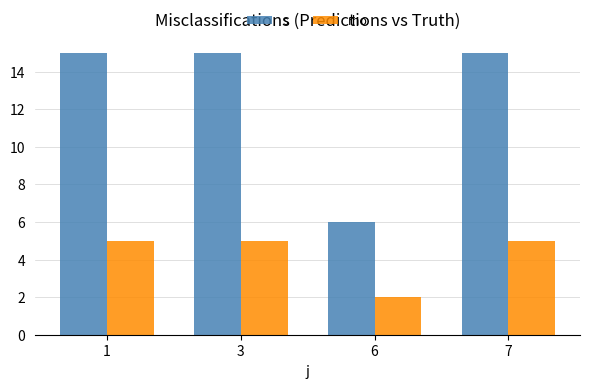

At how many categories does at least one series exceed 5?

4